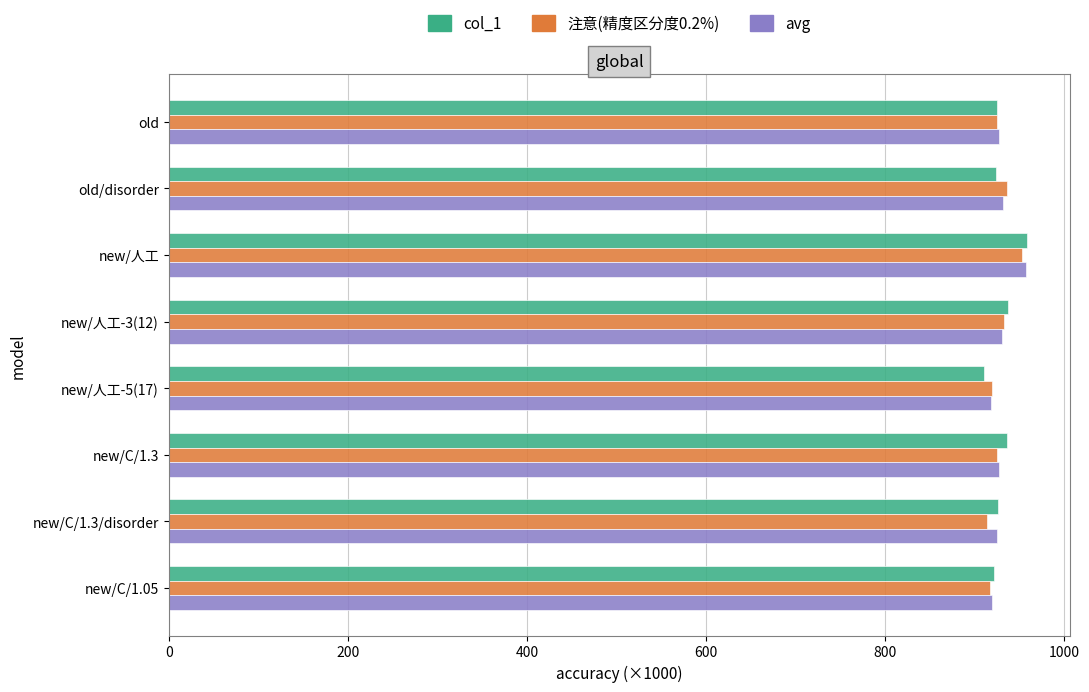

What is the minimum value shown in the chart?

910.7